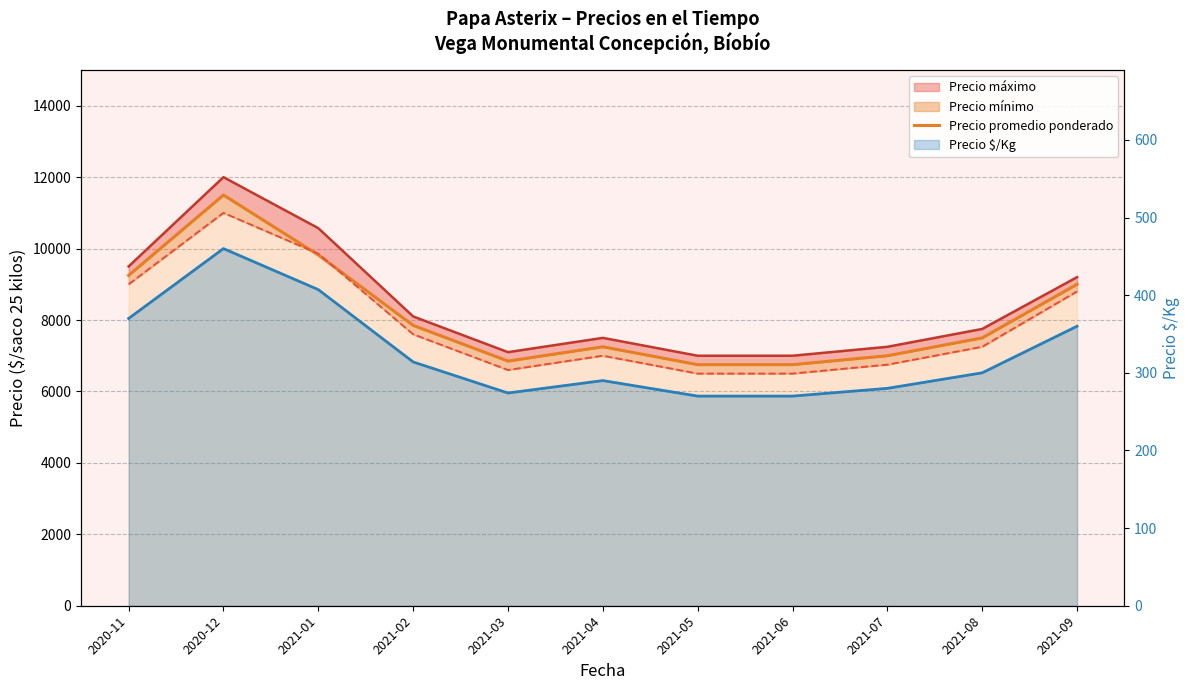

What is the spread (max minus min) of values at 2021-01?

9414.3